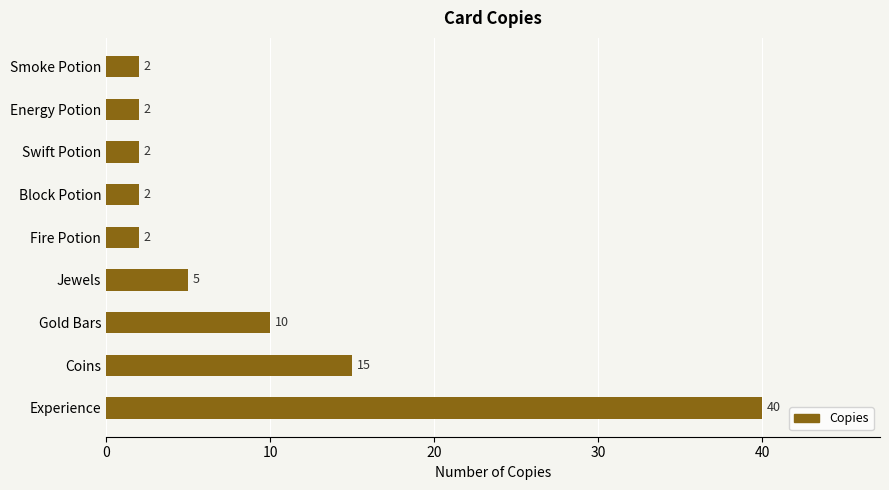

Count the number of values greater than 2.

4